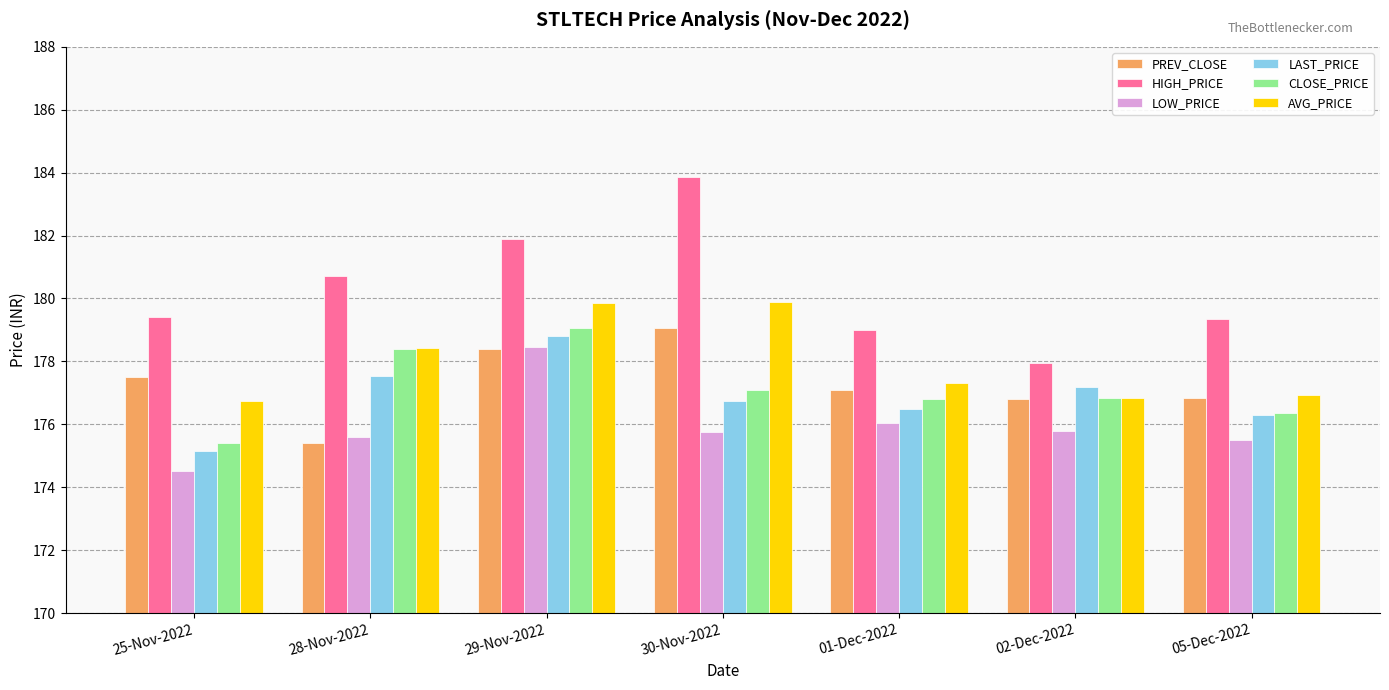

How many values in the LOW_PRICE series exceed 175?

6